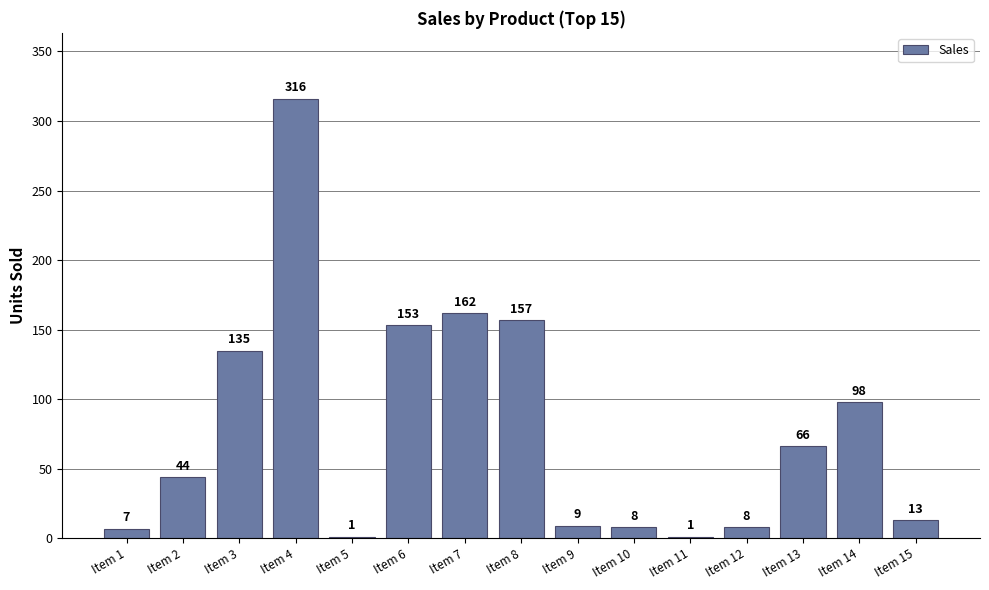

The value at Item 6 is 153. True or false?

True